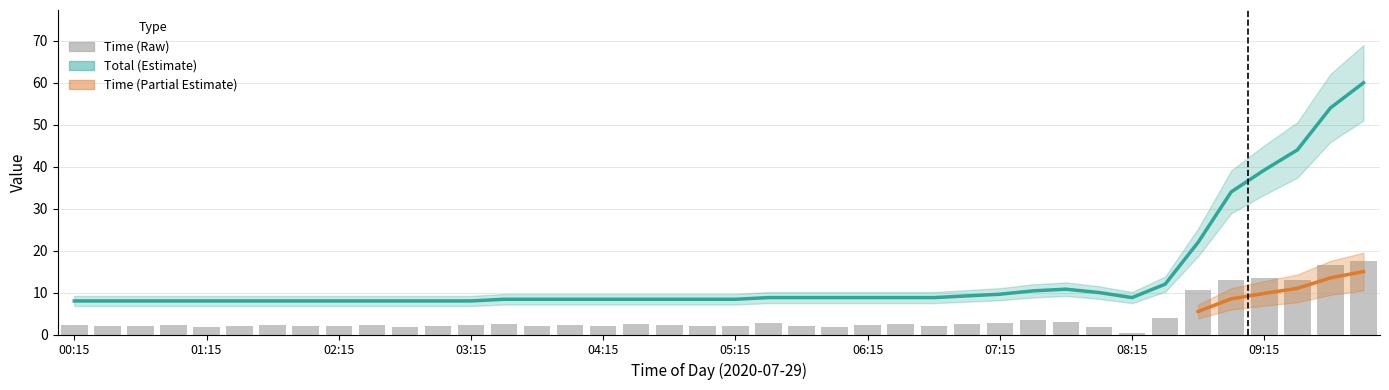

Approximately how many times larger is the value at 03:30 compared to 04:45?

1.2